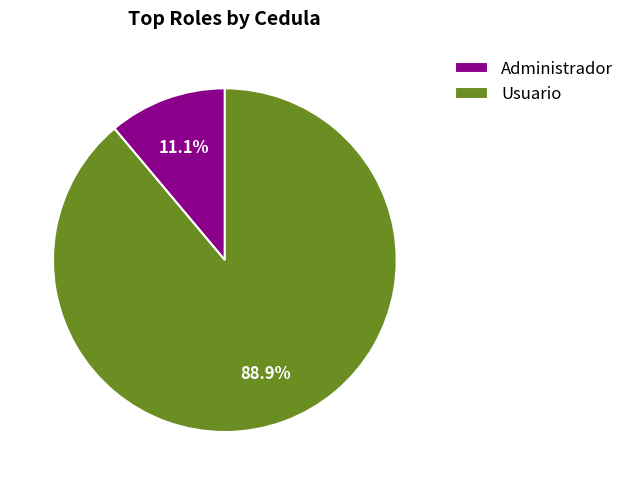

How many segments does this pie chart have?

2